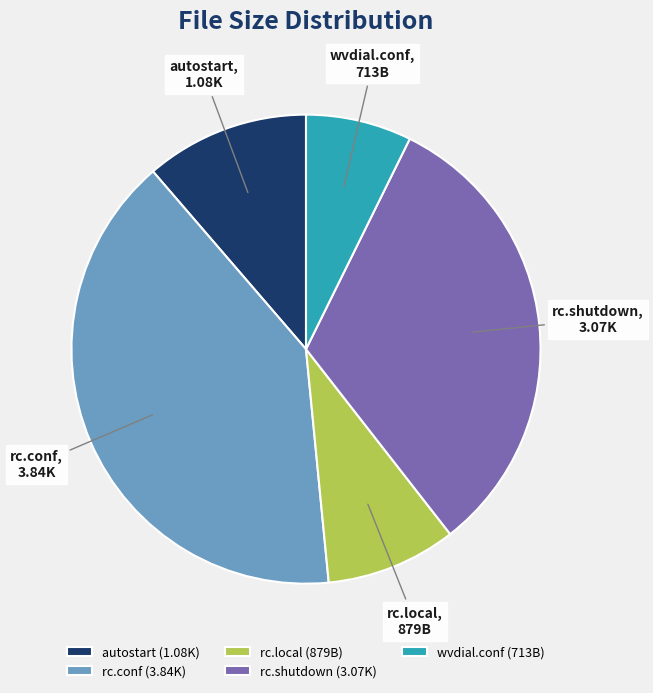

Do rc.local and autostart together represent more than half of the pie?

No